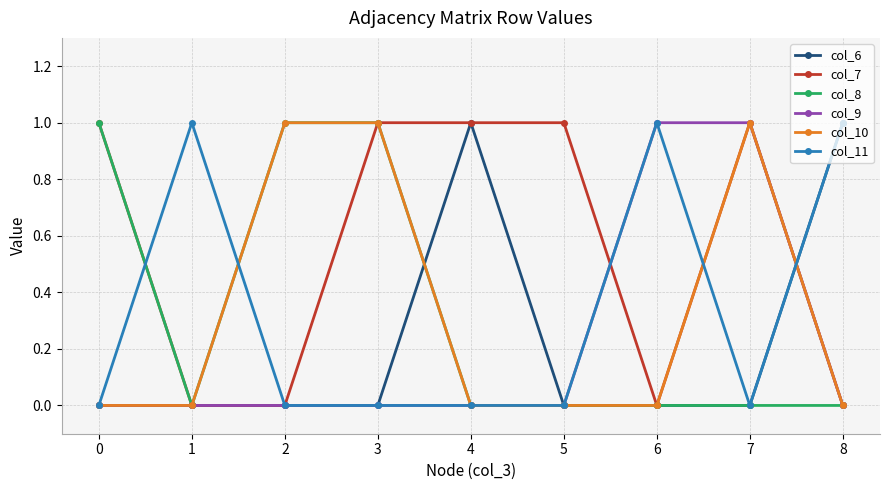

Between 2 and 3, which series saw the biggest shift?

col_7